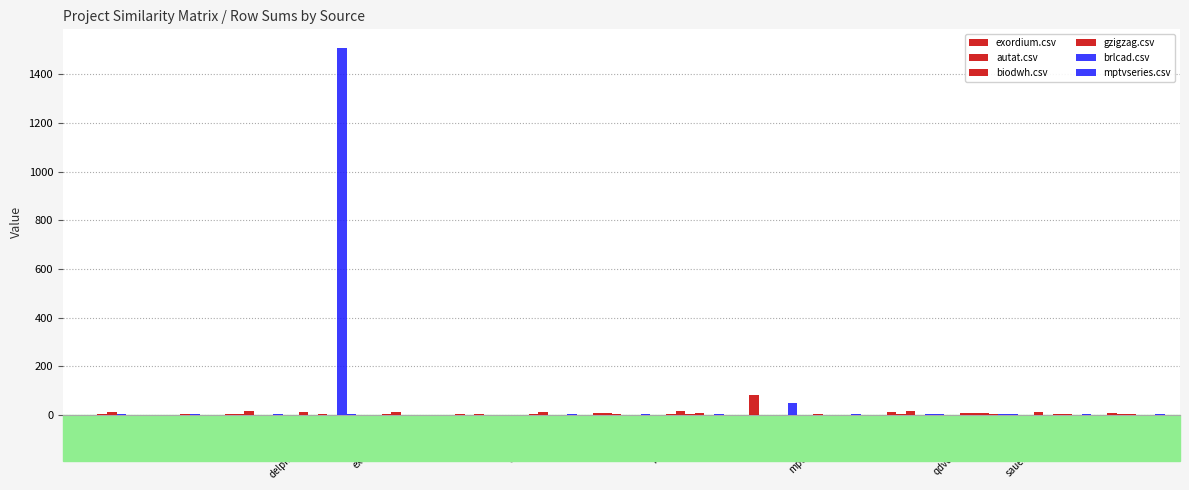

What is the maximum value shown in the chart?

1509